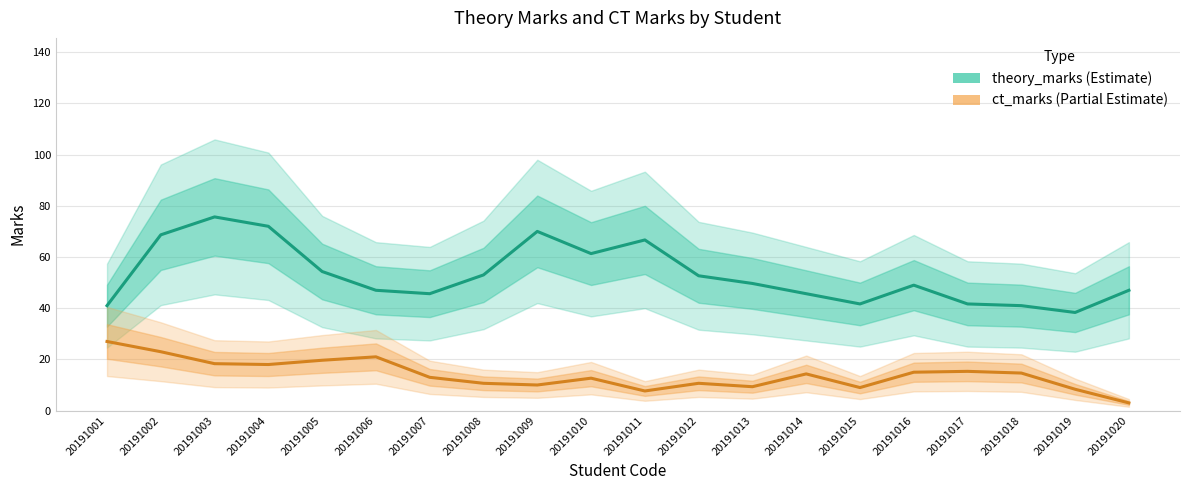

The ct_marks series shows 10.0 at 20191009. True or false?

True